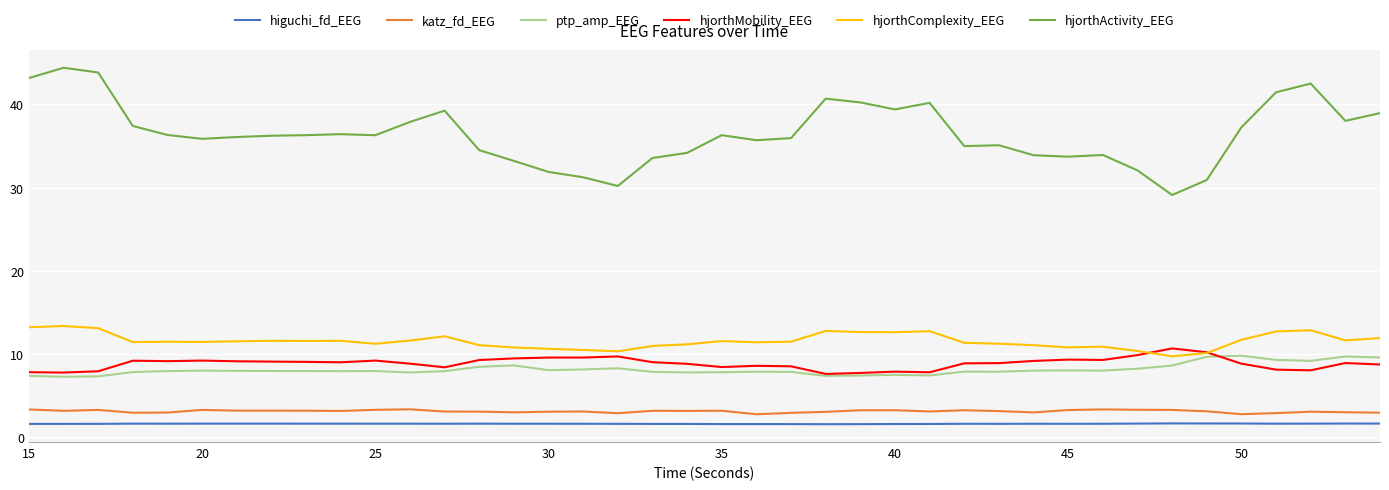

What is the maximum value shown in the chart?

44.4